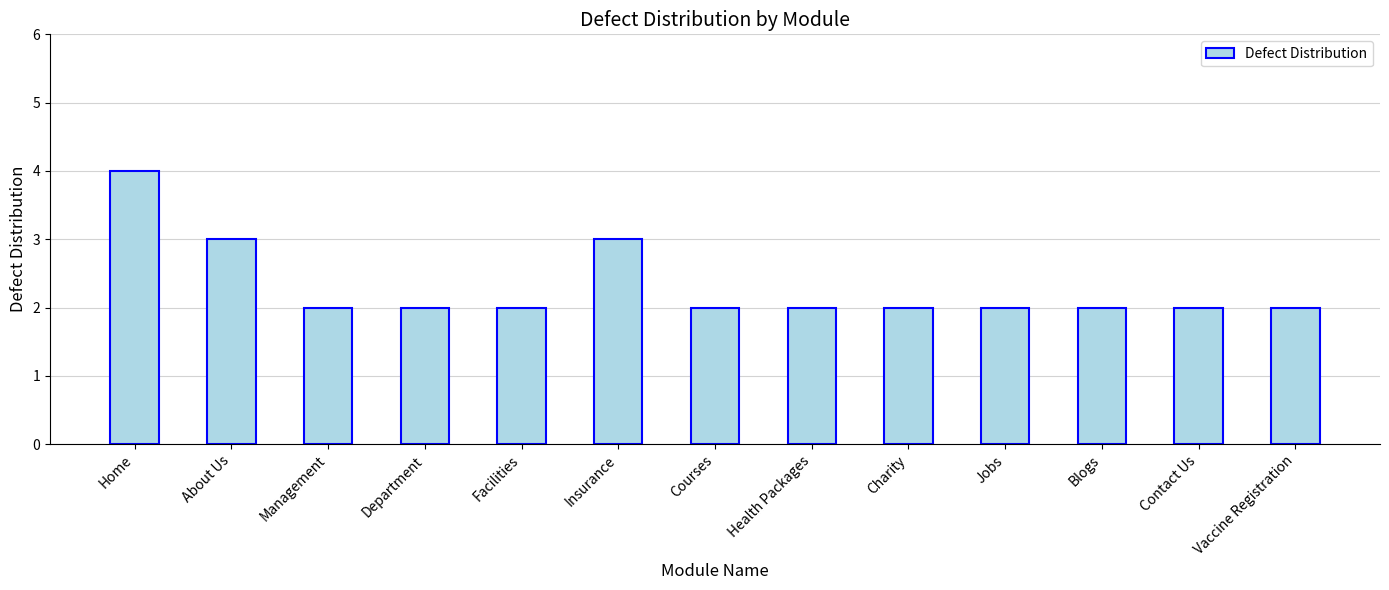

The chart shows a value of 4 at Insurance. True or false?

False